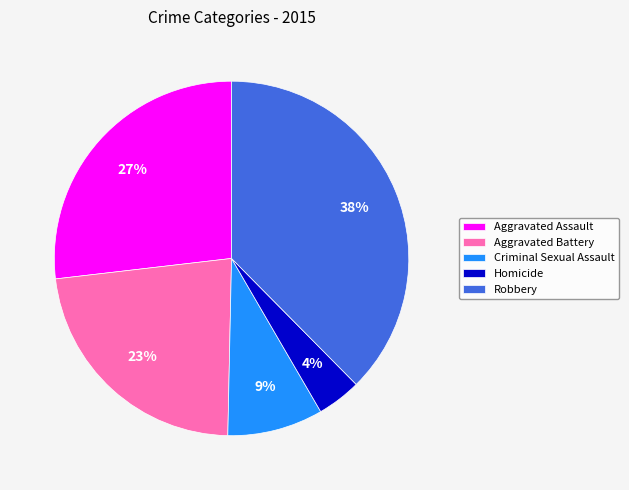

Does Robbery represent more than half of the total?

No